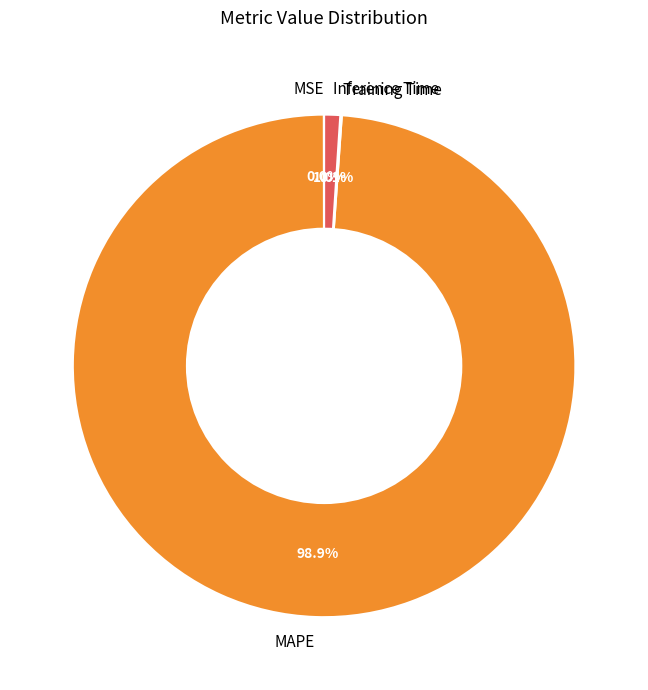

Is there a majority slice in this chart?

Yes